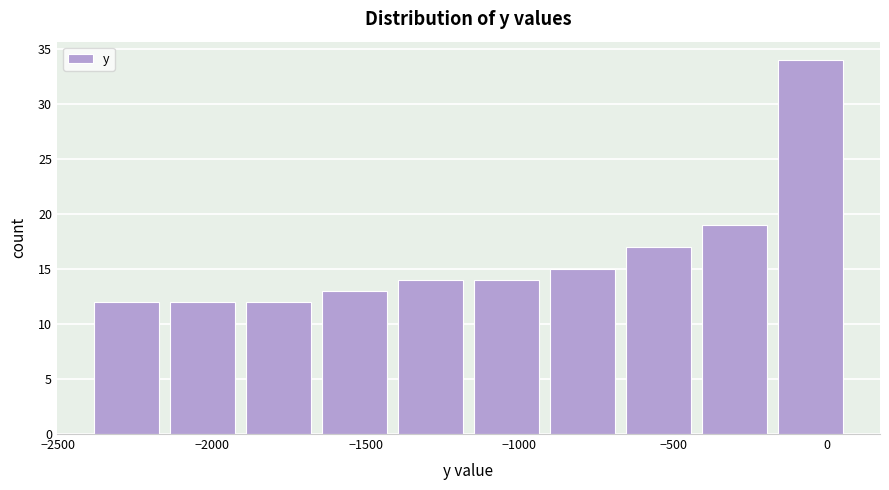

Reading left to right, list every bar in this chart as the range it spans on the x-axis followed by its height. Neither the bar edges nor the heights are printed on the chart, so give them approximately, as read against the axes.

-2400 to -2150: 12
-2150 to -1900: 12
-1900 to -1650: 12
-1650 to -1400: 13
-1400 to -1150: 14
-1150 to -900: 14
-900 to -650: 15
-650 to -400: 17
-400 to -150: 19
-150 to 100: 34